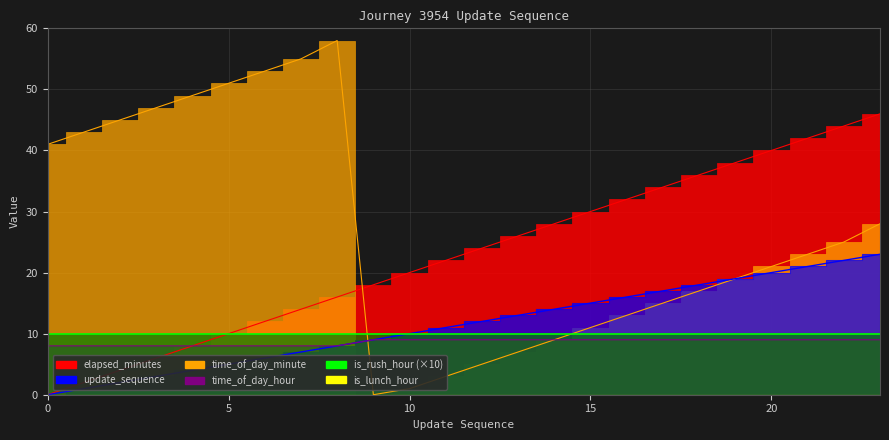

List the labels in order of time_of_day_hour value, largest first.

9, 10, 11, 12, 13, 14, 15, 16, 17, 18, 19, 20, 21, 22, 23, 0, 1, 2, 3, 4, 5, 6, 7, 8